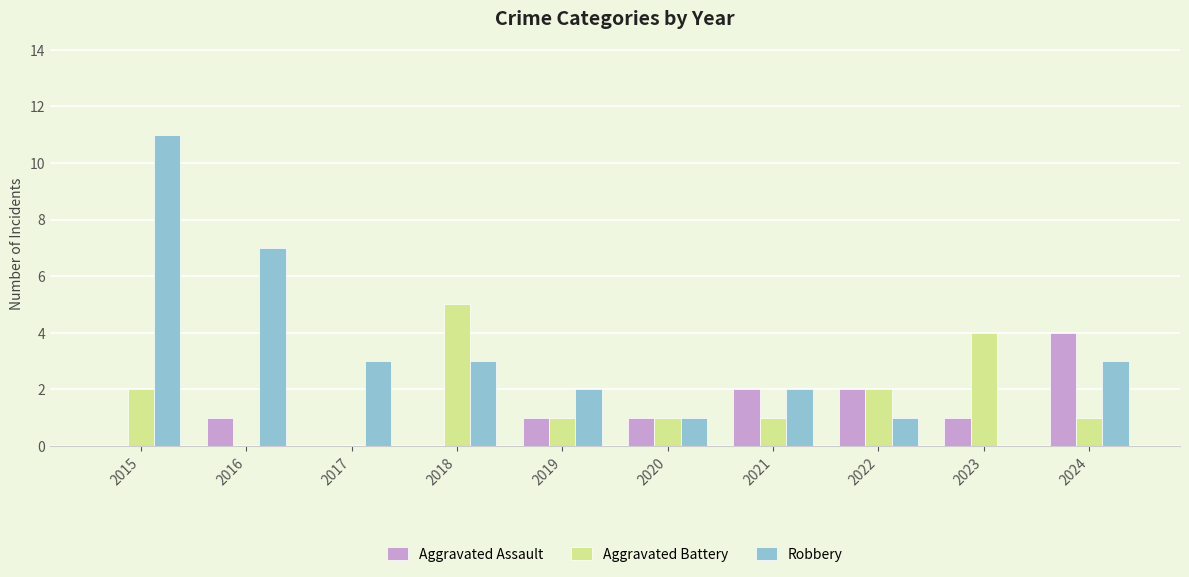

What is the maximum value for Aggravated Battery?

5